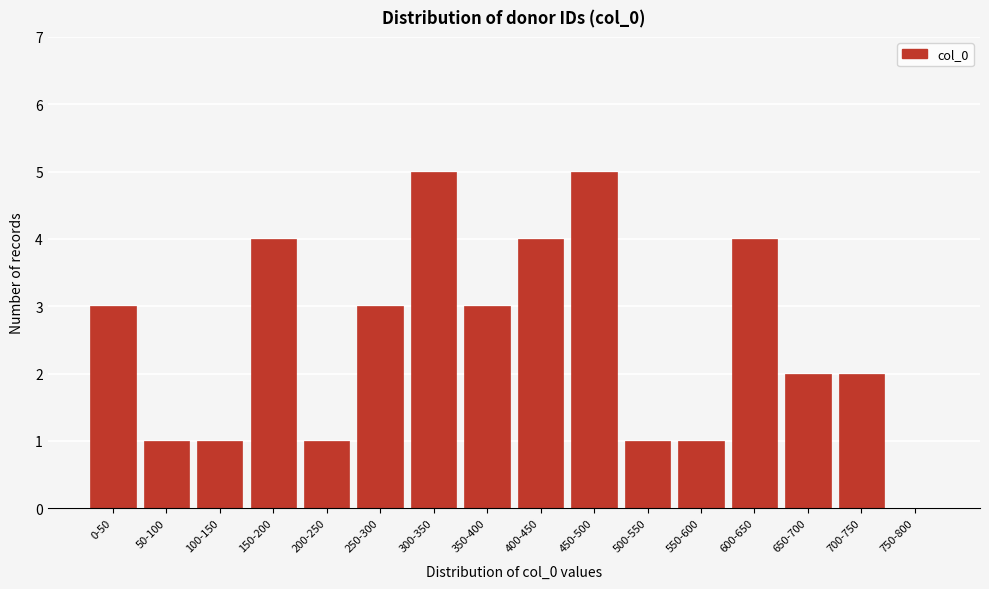

Reading left to right, list all the values displayed in this chart.

0-50=3	50-100=1	100-150=1	150-200=4	200-250=1	250-300=3	300-350=5	350-400=3	400-450=4	450-500=5	500-550=1	550-600=1	600-650=4	650-700=2	700-750=2	750-800=0